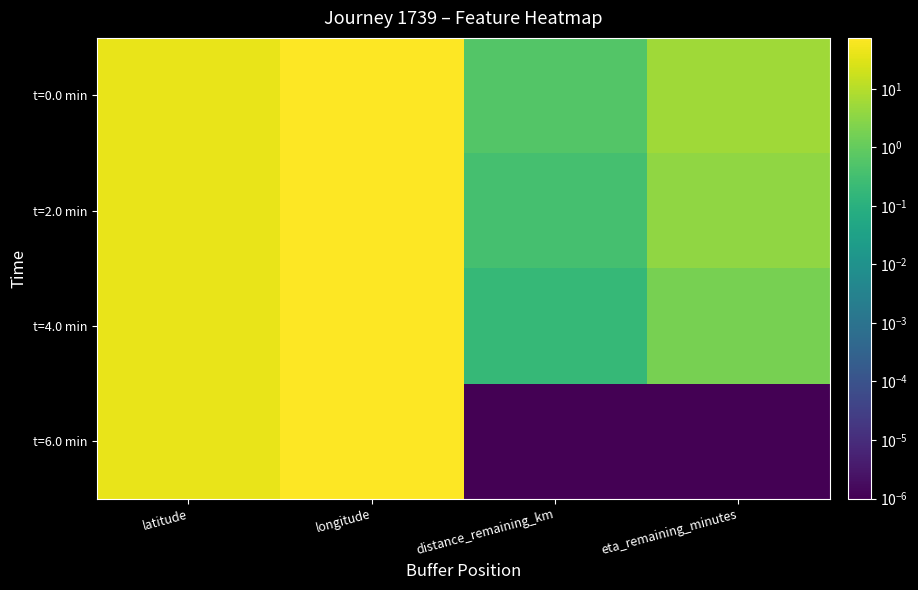

Reading left to right, list all the values displayed in this chart.

t=0.0 min: latitude=40.7	longitude=74.0	distance_remaining_km=0.6	eta_remaining_minutes=5.5
t=2.0 min: latitude=40.7	longitude=74.0	distance_remaining_km=0.4	eta_remaining_minutes=3.7
t=4.0 min: latitude=40.7	longitude=74.0	distance_remaining_km=0.2	eta_remaining_minutes=1.8
t=6.0 min: latitude=40.7	longitude=74.0	distance_remaining_km=0.0	eta_remaining_minutes=0.0